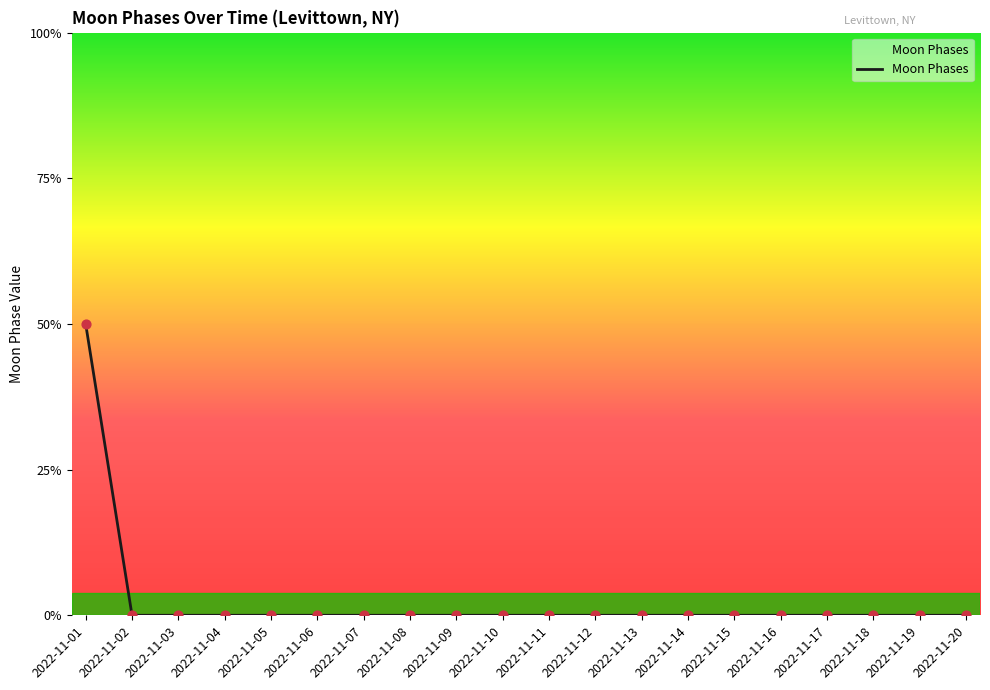

Which has a higher value, 2022-11-18 or 2022-11-04?

2022-11-18